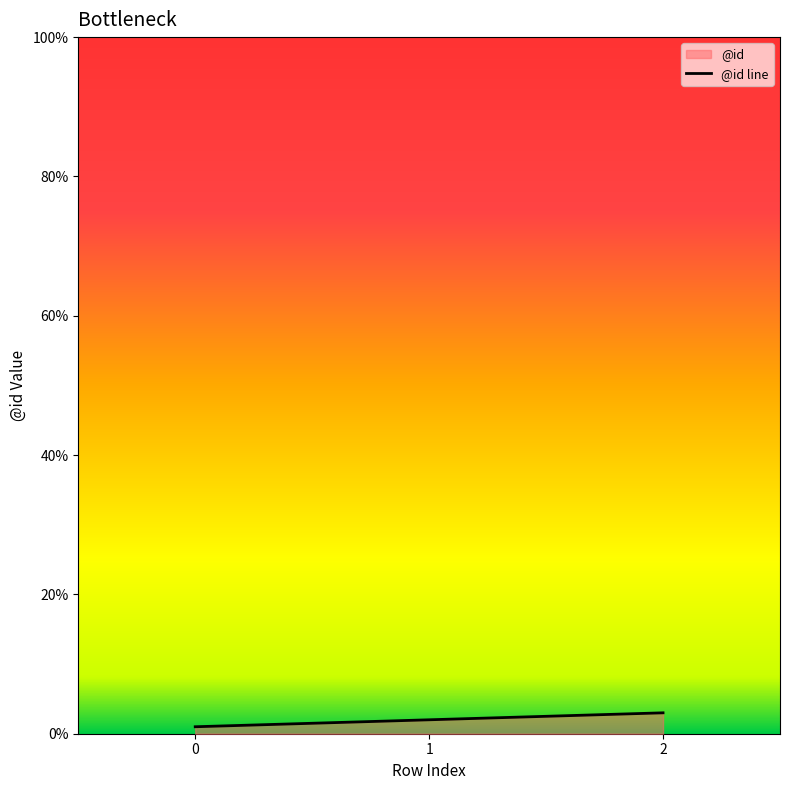

Is it true that the value at 1 is 1?

False